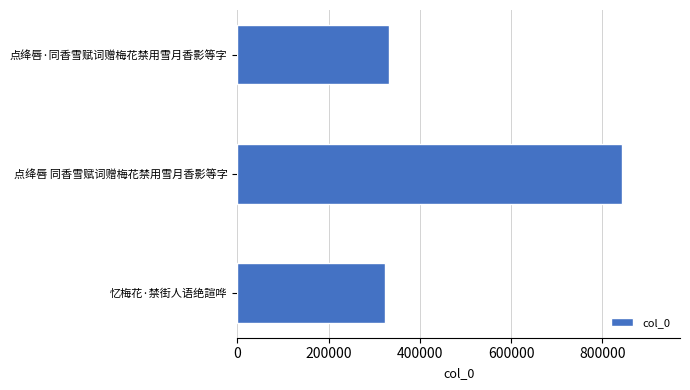

List the labels in order of value, smallest first.

忆梅花·禁街人语绝諠哗, 点绛唇·同香雪赋词赠梅花禁用雪月香影等字, 点绛唇 同香雪赋词赠梅花禁用雪月香影等字